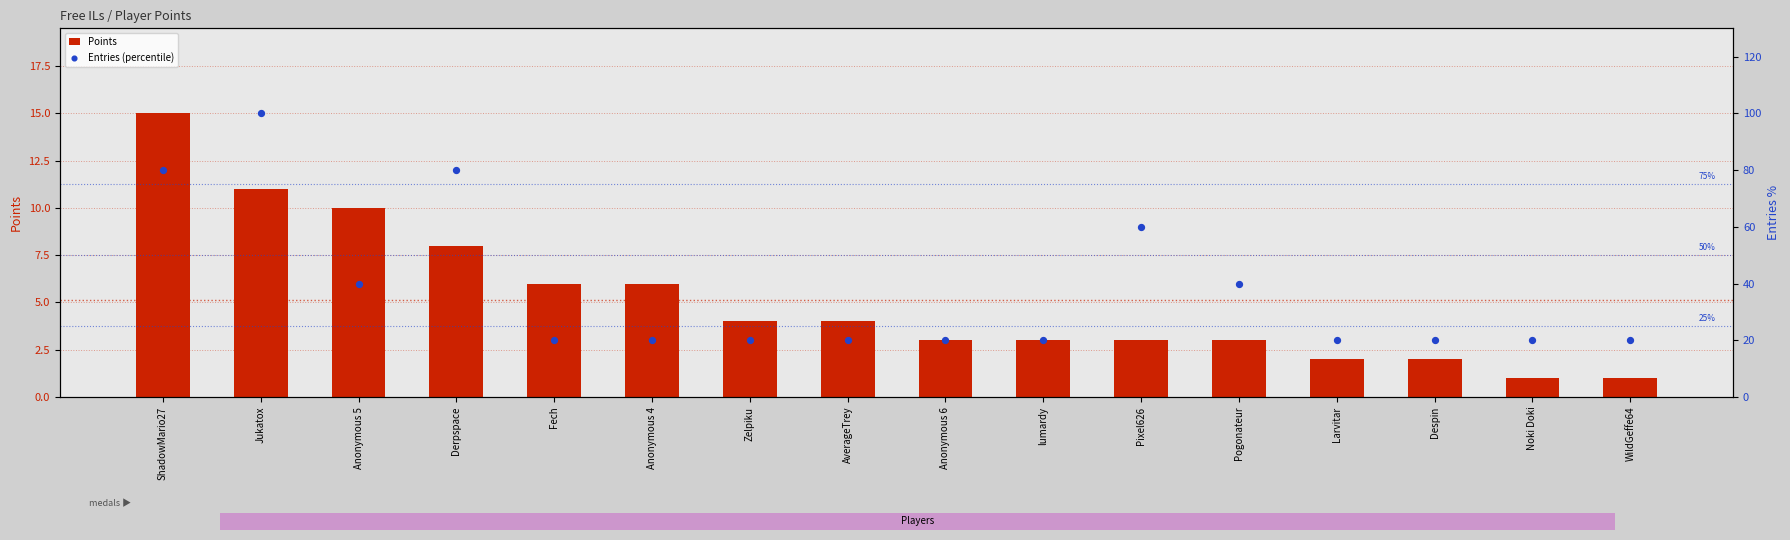

Which series has the largest total across all categories?

Entries (percentile)